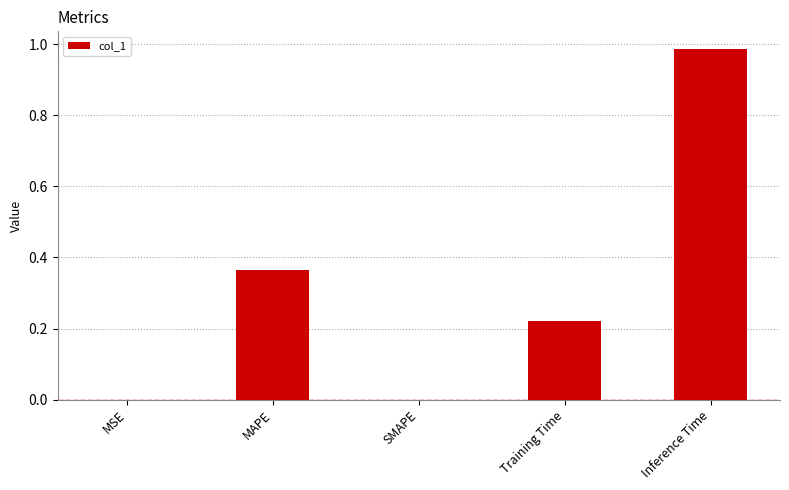

What is the sum of all values?

1.6